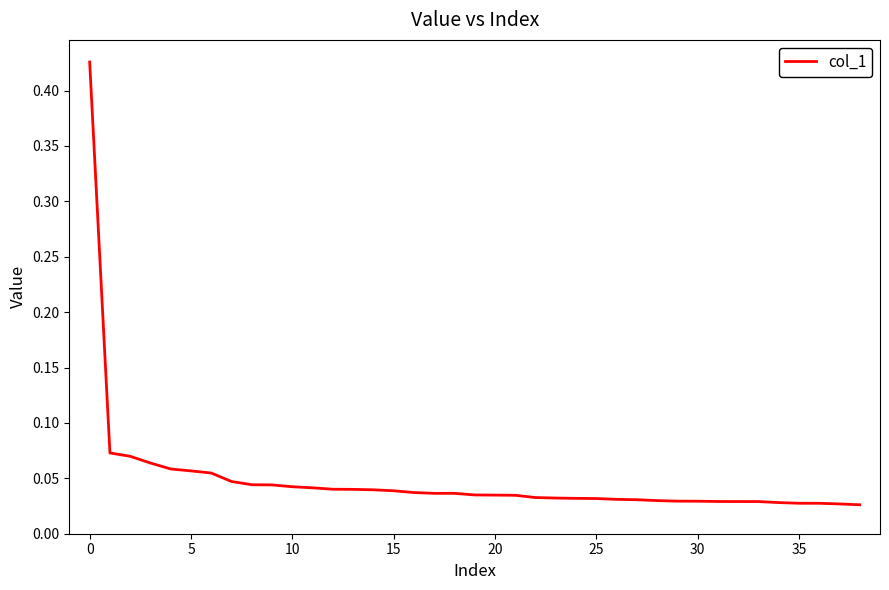

Does the chart display data point markers on the line(s)?

No